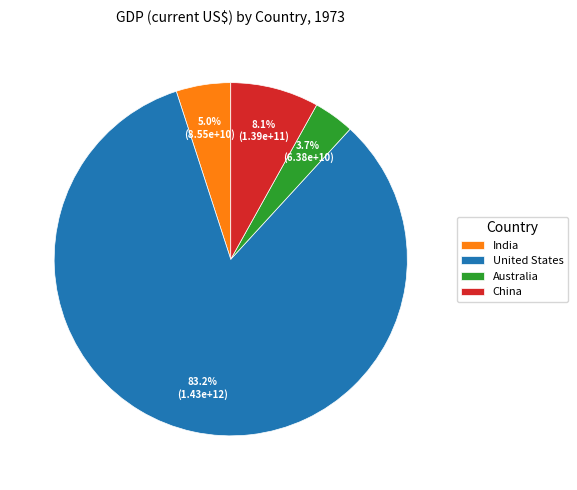

What is the majority slice?

United States